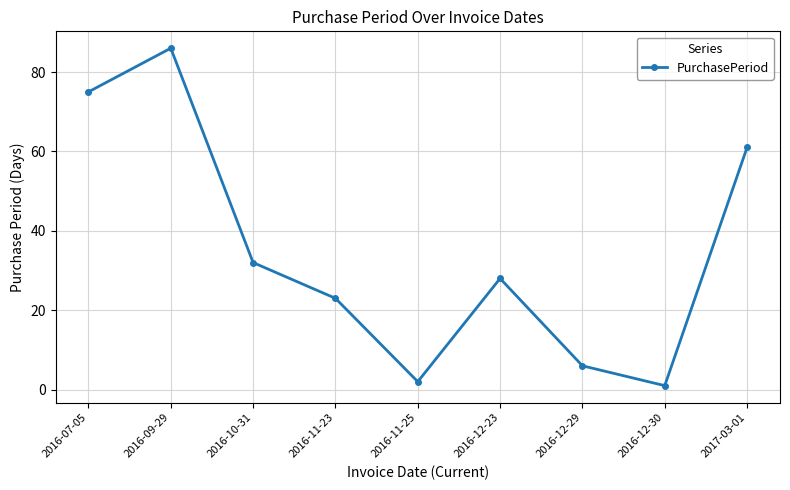

Reading right to left, list all the values displayed in this chart.

61	1	6	28	2	23	32	86	75